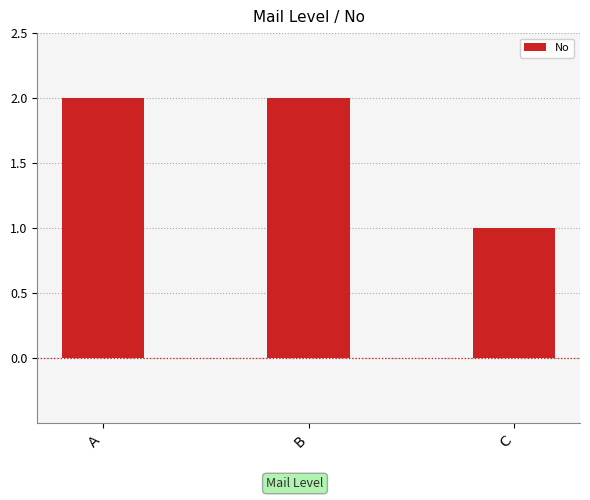

Reading left to right, transcribe all the data shown in this chart.

2	2	1